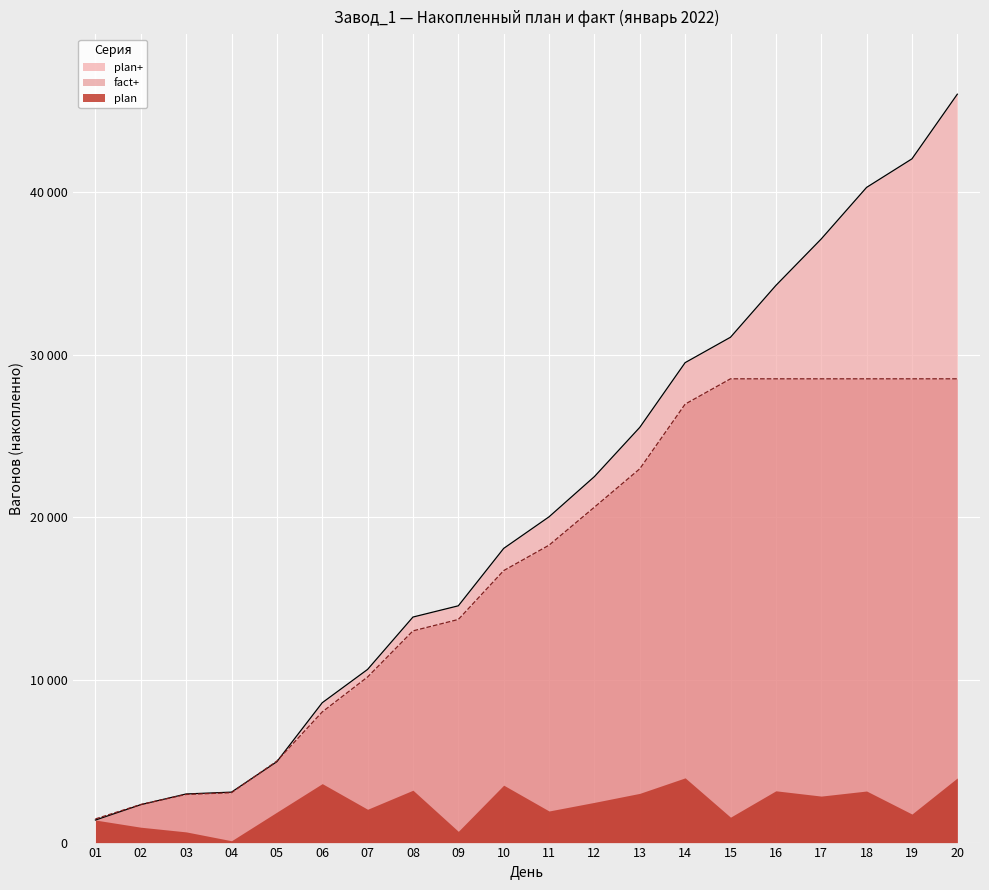

True or false: fact+ and plan+ cross at least once.

True